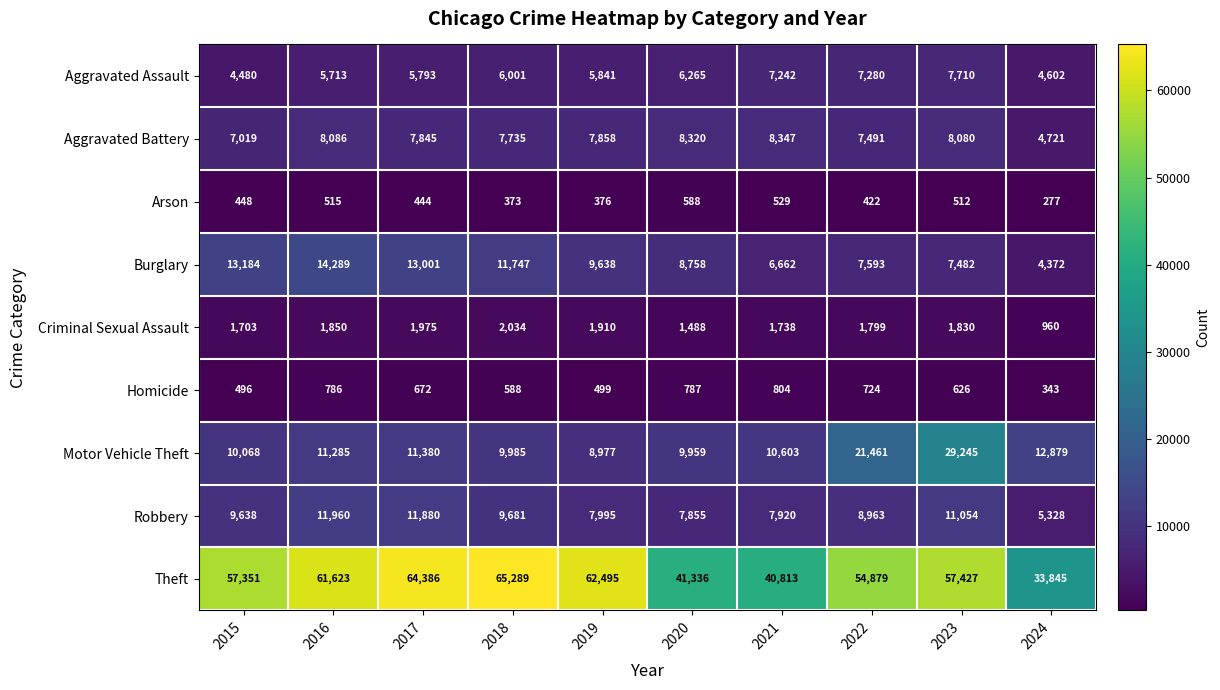

Is it true that Theft equals 96856 at 2019?

False